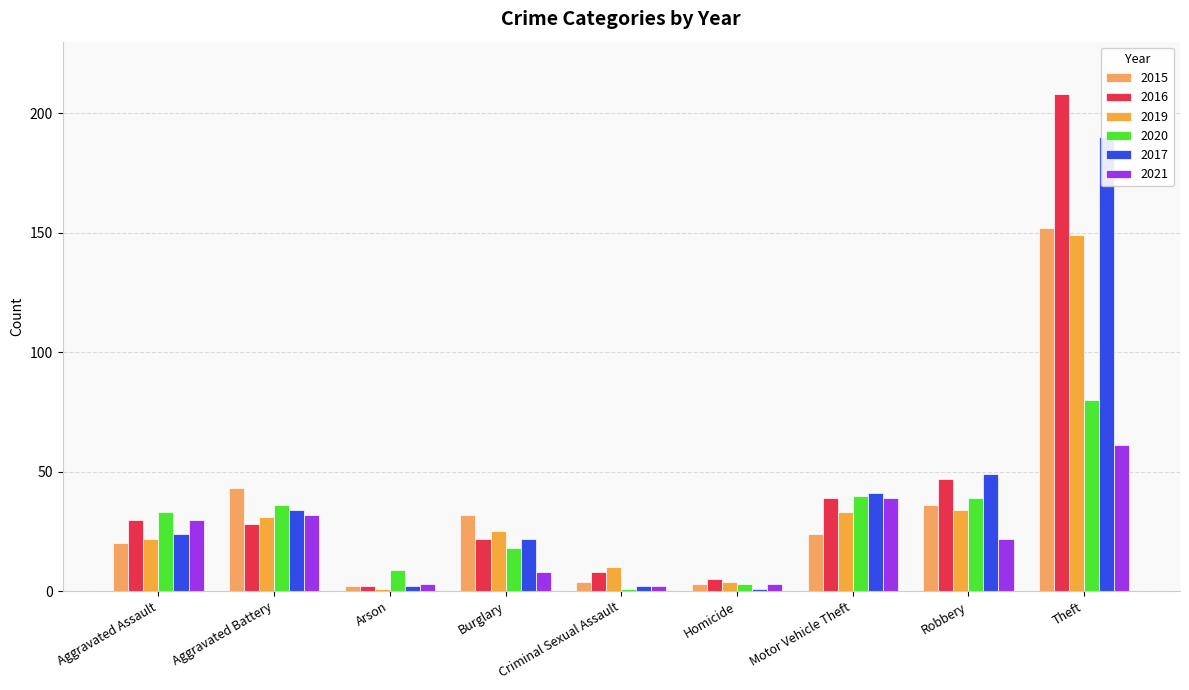

What is the label of the 2nd bar from the left?

Aggravated Battery